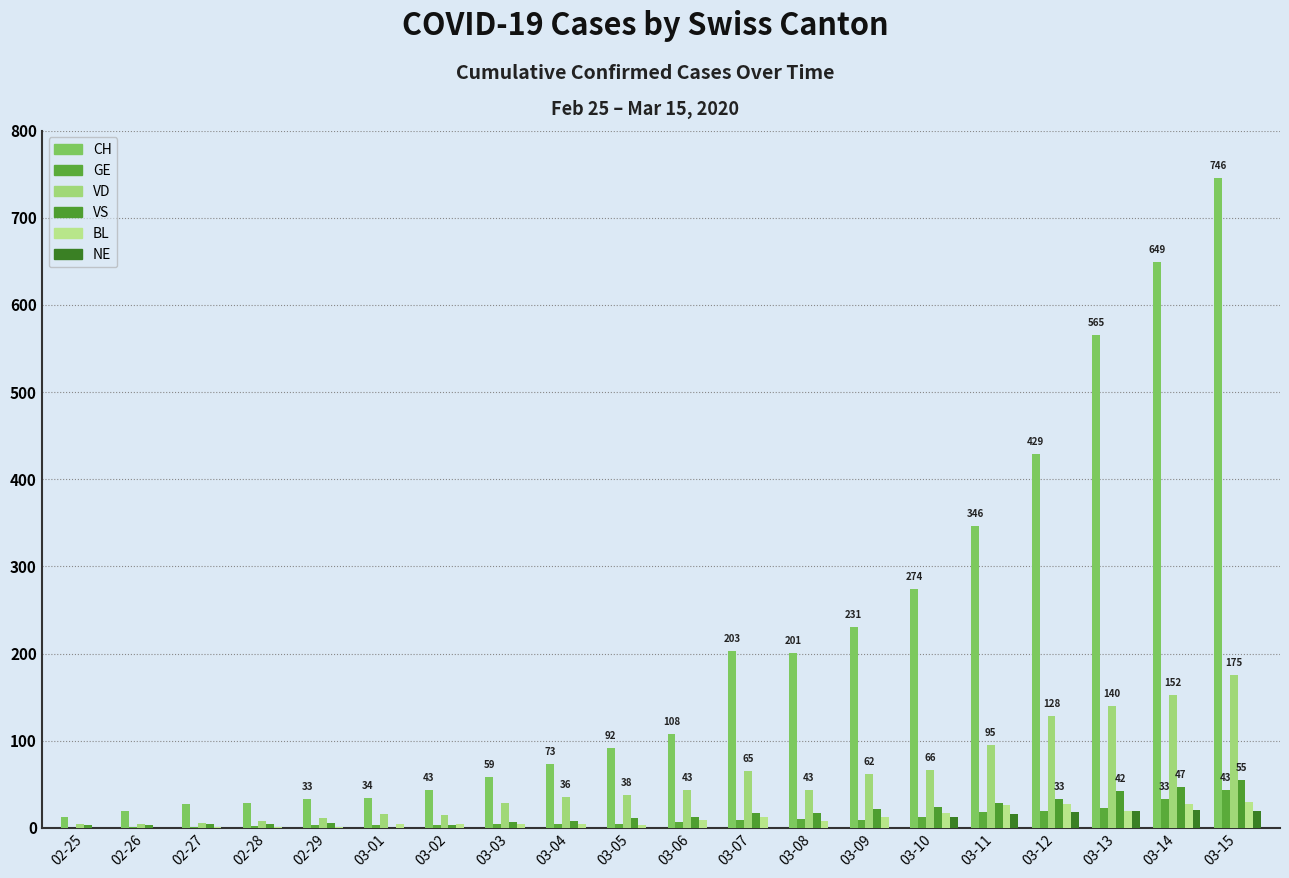

What is the greatest value displayed?

746